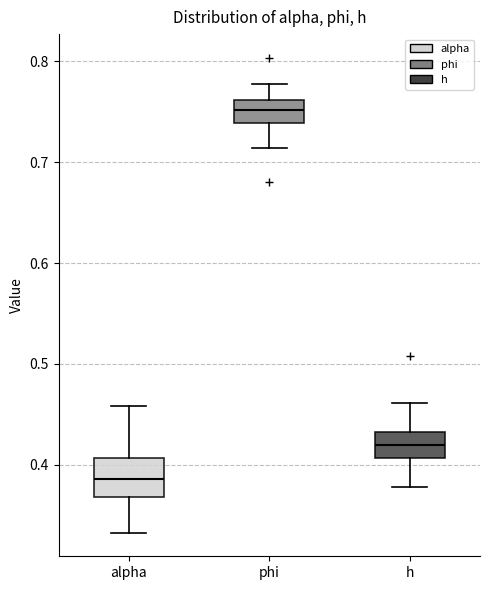

Reading left to right, read every box against the y-axis: the position of its median line, the range the box covers, and the ends of its whiskers. The values are not printed on the chart, so give them approximately, as read against the axis.

alpha: median 0.39, box 0.37 to 0.41, whiskers 0.33 to 0.46
phi: median 0.75, box 0.74 to 0.76, whiskers 0.71 to 0.78
h: median 0.42, box 0.41 to 0.43, whiskers 0.38 to 0.46